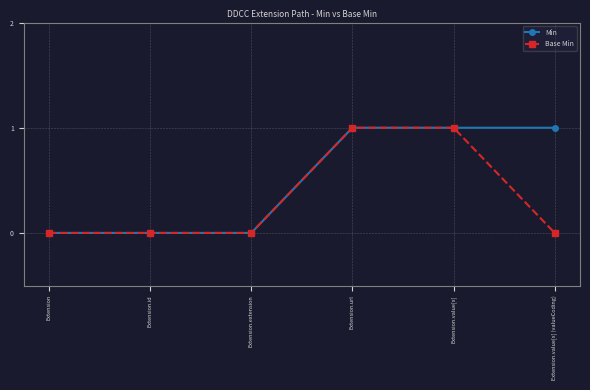

What is the sum of the Base Min values at Extension.id and Extension.value[x]?

1